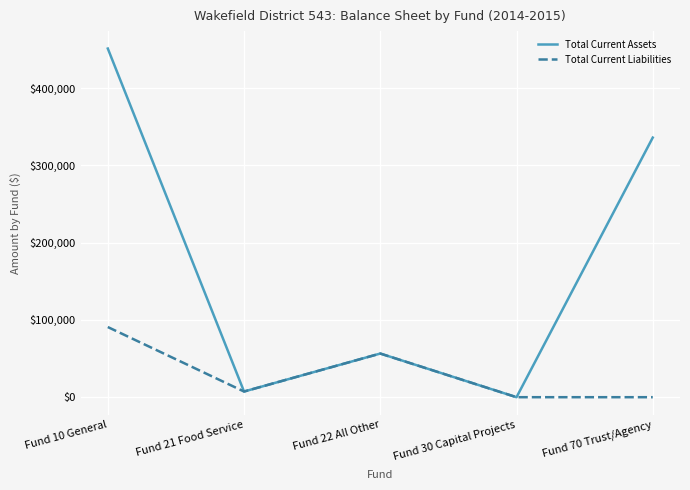

Which label corresponds to the largest value in the chart?

Fund 10 General